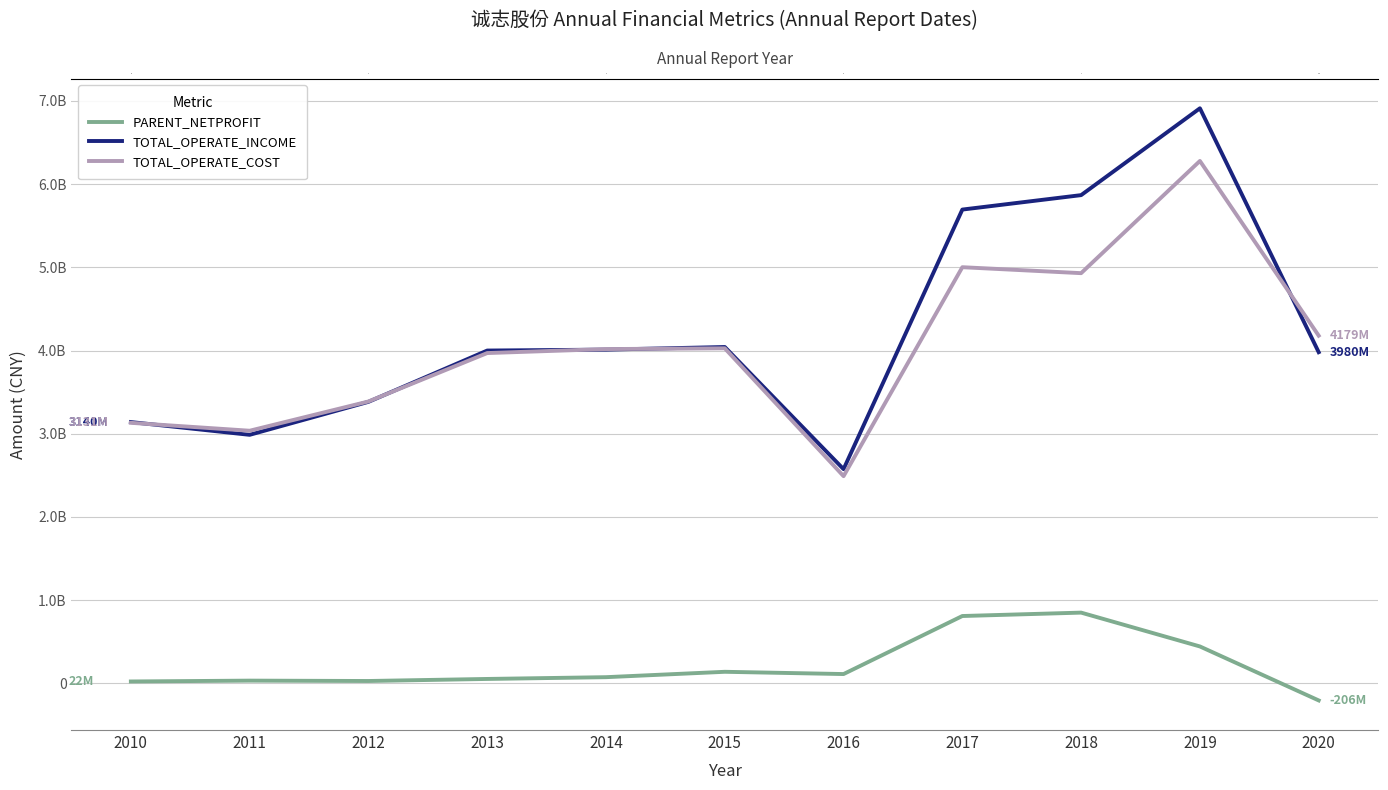

Is it true that TOTAL_OPERATE_COST equals 6279206220.1 at 2019?

True